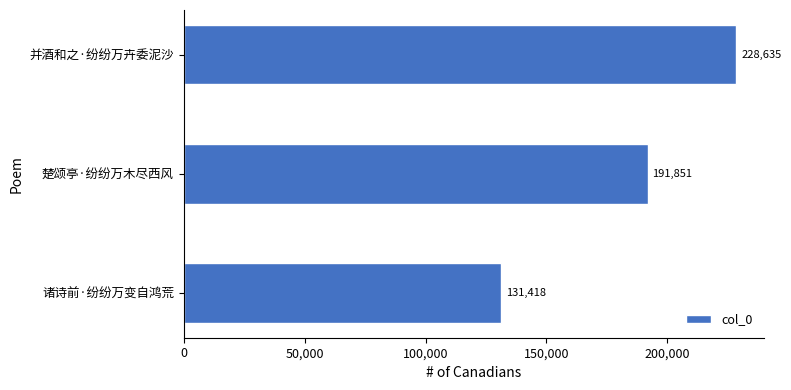

Rank the categories by value from highest to lowest.

并酒和之·纷纷万卉委泥沙, 楚颂亭·纷纷万木尽西风, 诸诗前·纷纷万变自鸿荒